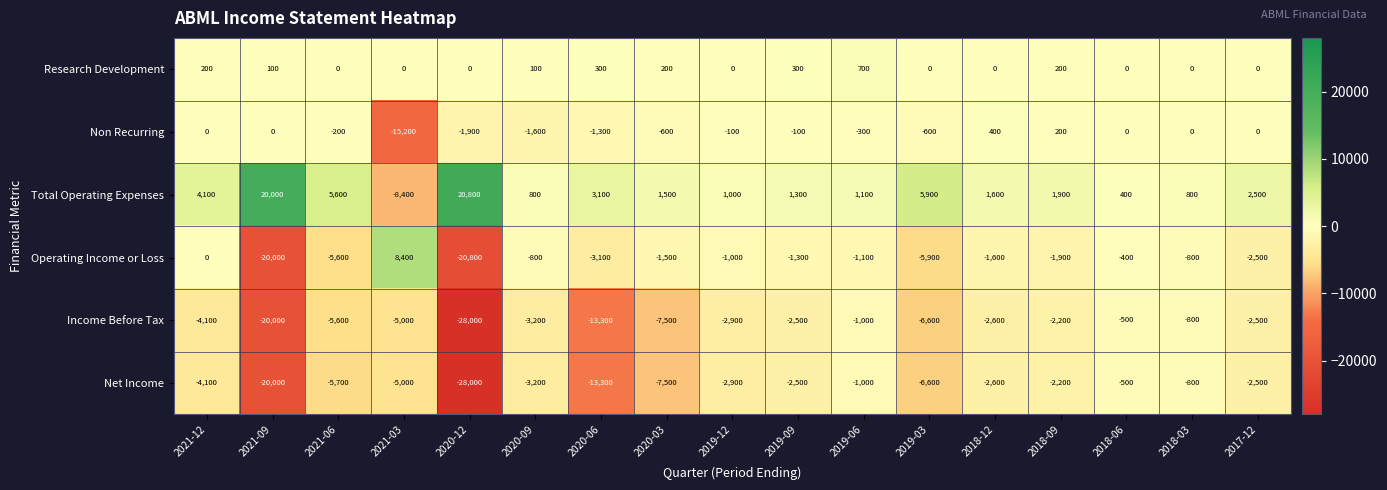

Is it true that Research Development equals 208 at 2019-09?

False